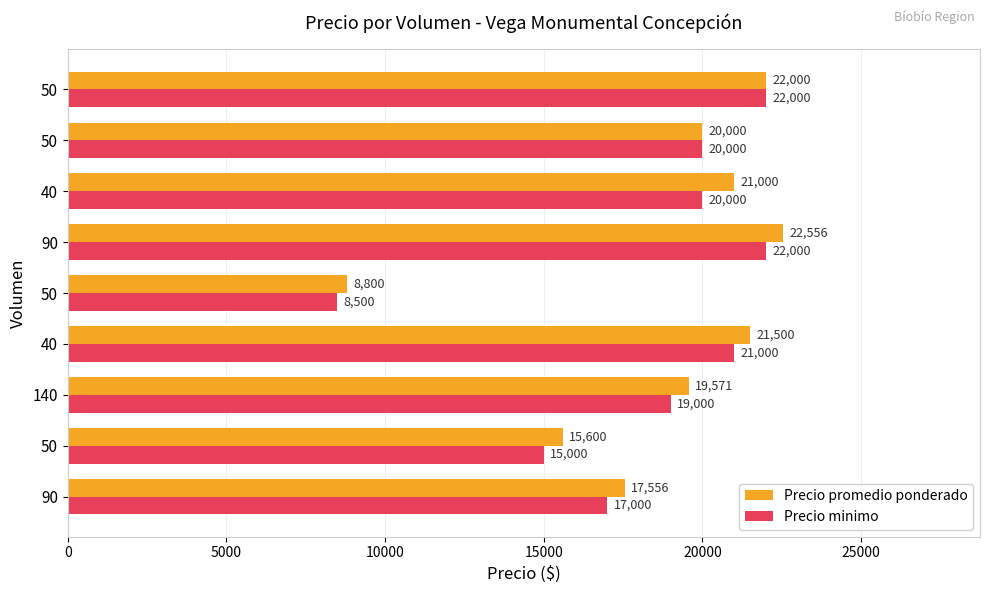

What are all the series names shown in the legend?

Precio promedio ponderado, Precio minimo